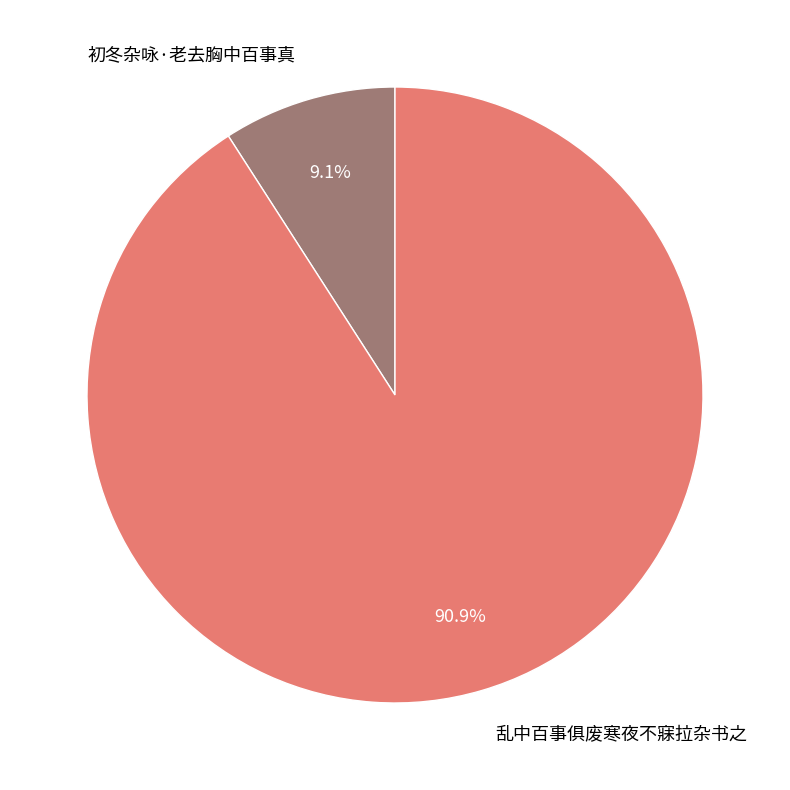

Which category accounts for the majority?

乱中百事俱废寒夜不寐拉杂书之